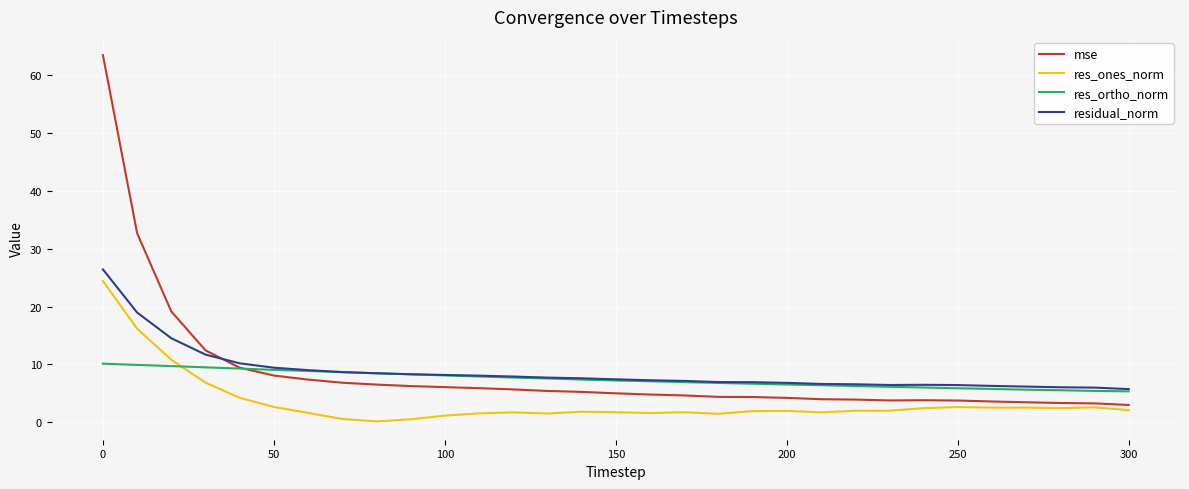

What is the difference between the second highest and second lowest values in the mse series?

29.4